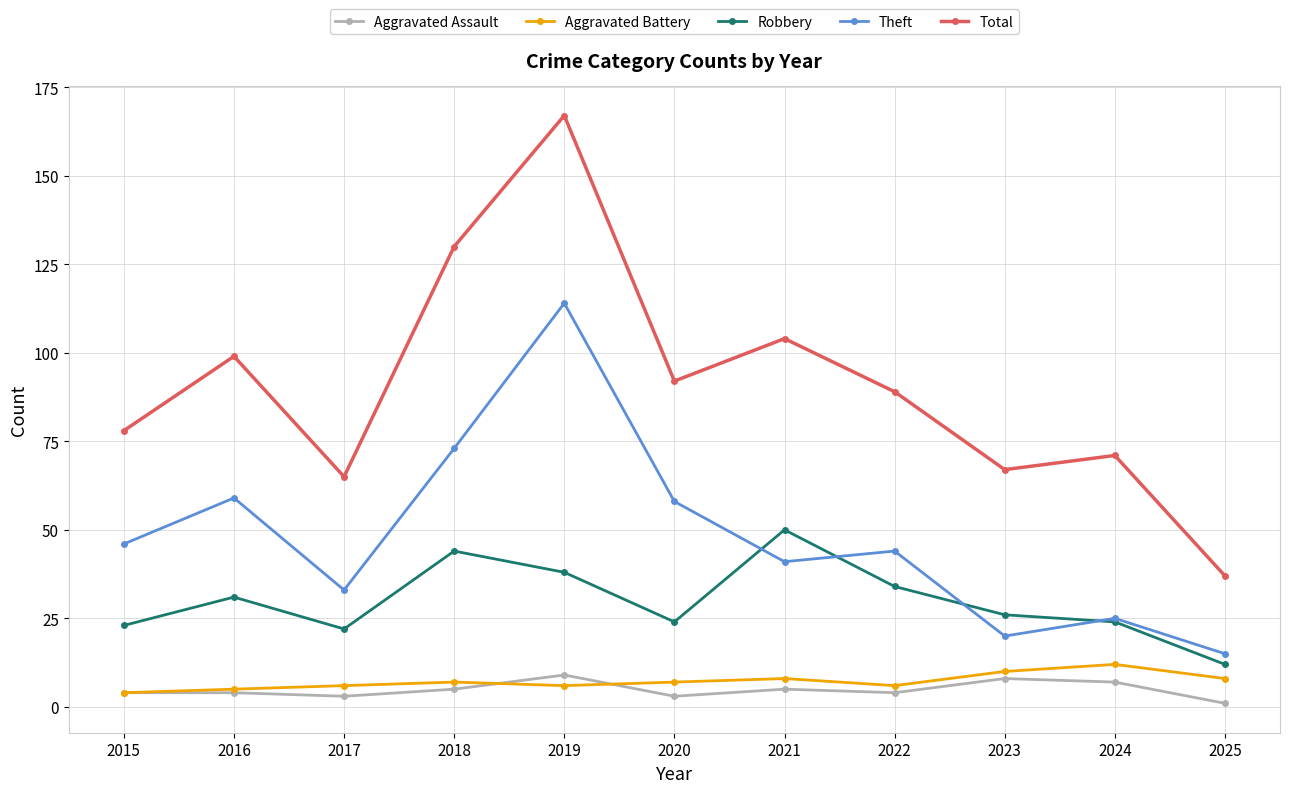

True or false: Total has more than 0 points higher than both neighbors.

True